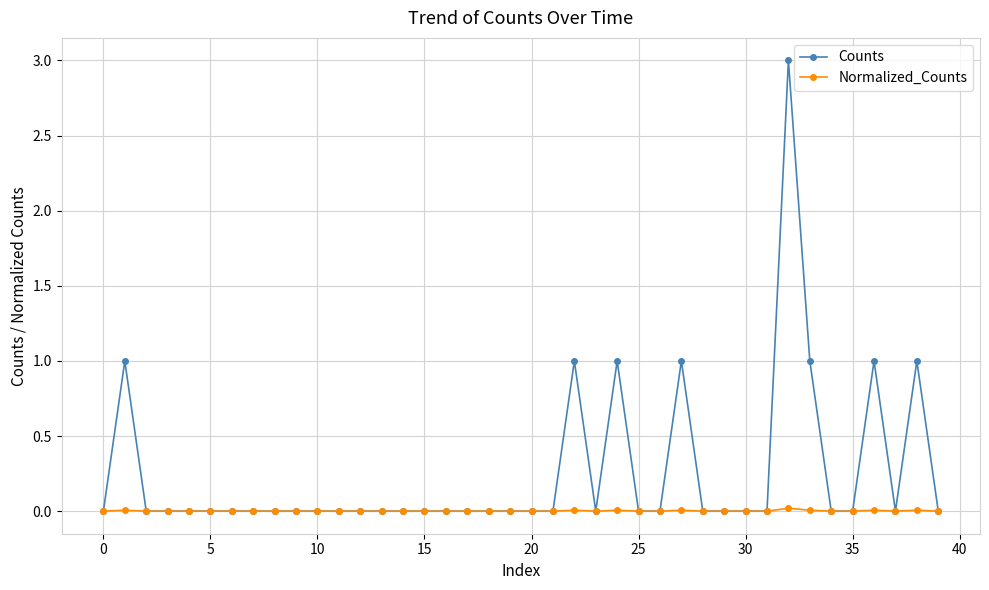

What is the greatest value displayed?

3.0